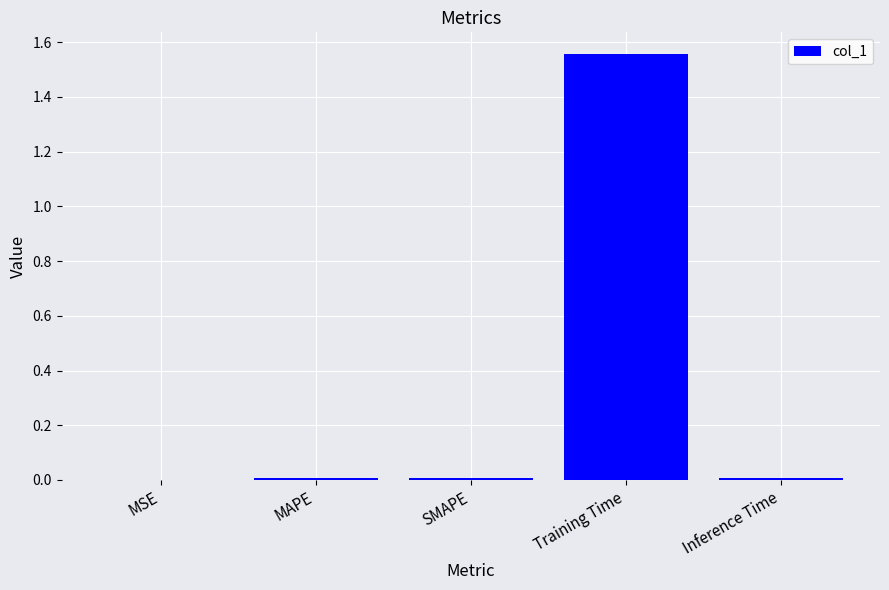

True or false: the data shows 0.0 at Inference Time.

True